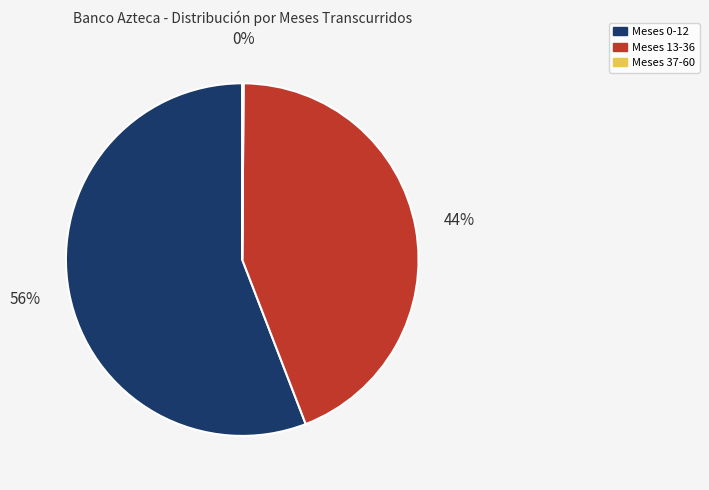

What is the largest slice in the pie chart?

Meses 0-12